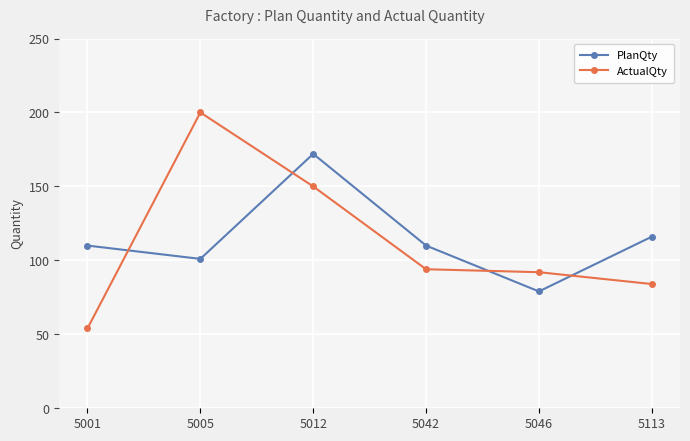

Reading left to right, extract all data points from this chart.

PlanQty: 5001=110	5005=101	5012=172	5042=110	5046=79	5113=116
ActualQty: 5001=54	5005=200	5012=150	5042=94	5046=92	5113=84